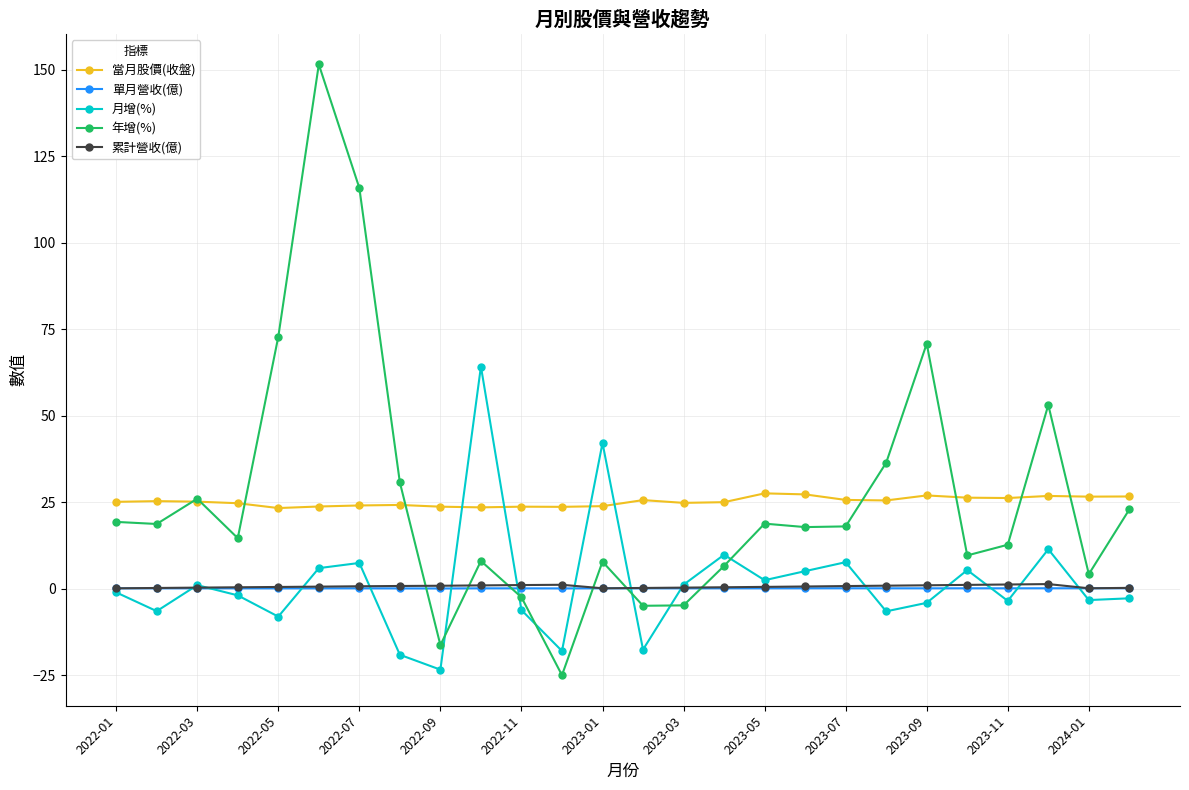

What is the difference between the maximum and second lowest values in the 月增(%) series?

83.3